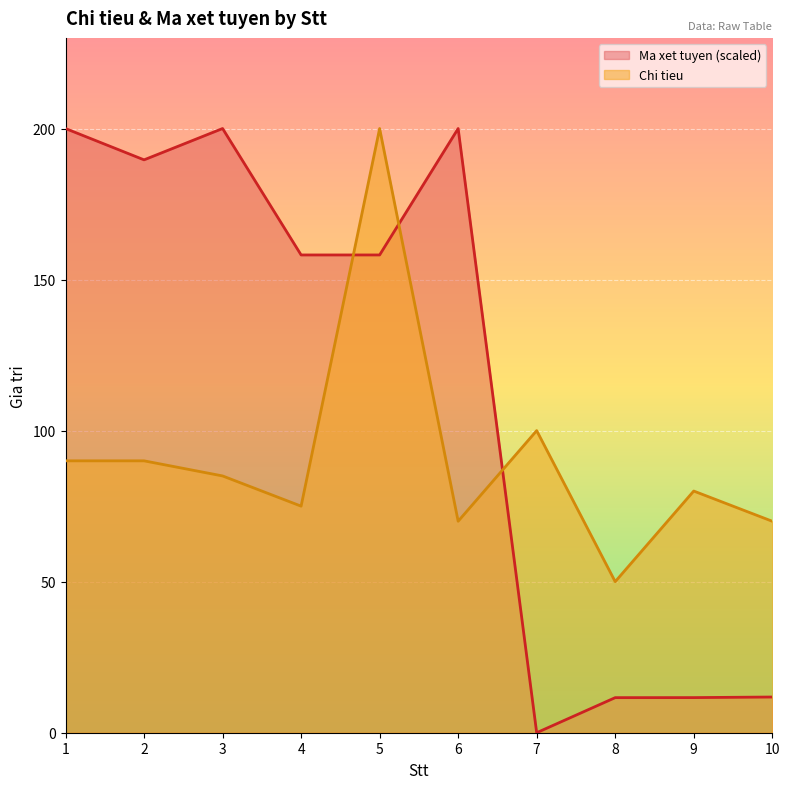

The value of Ma xet tuyen at 4 is 237.4. True or false?

False